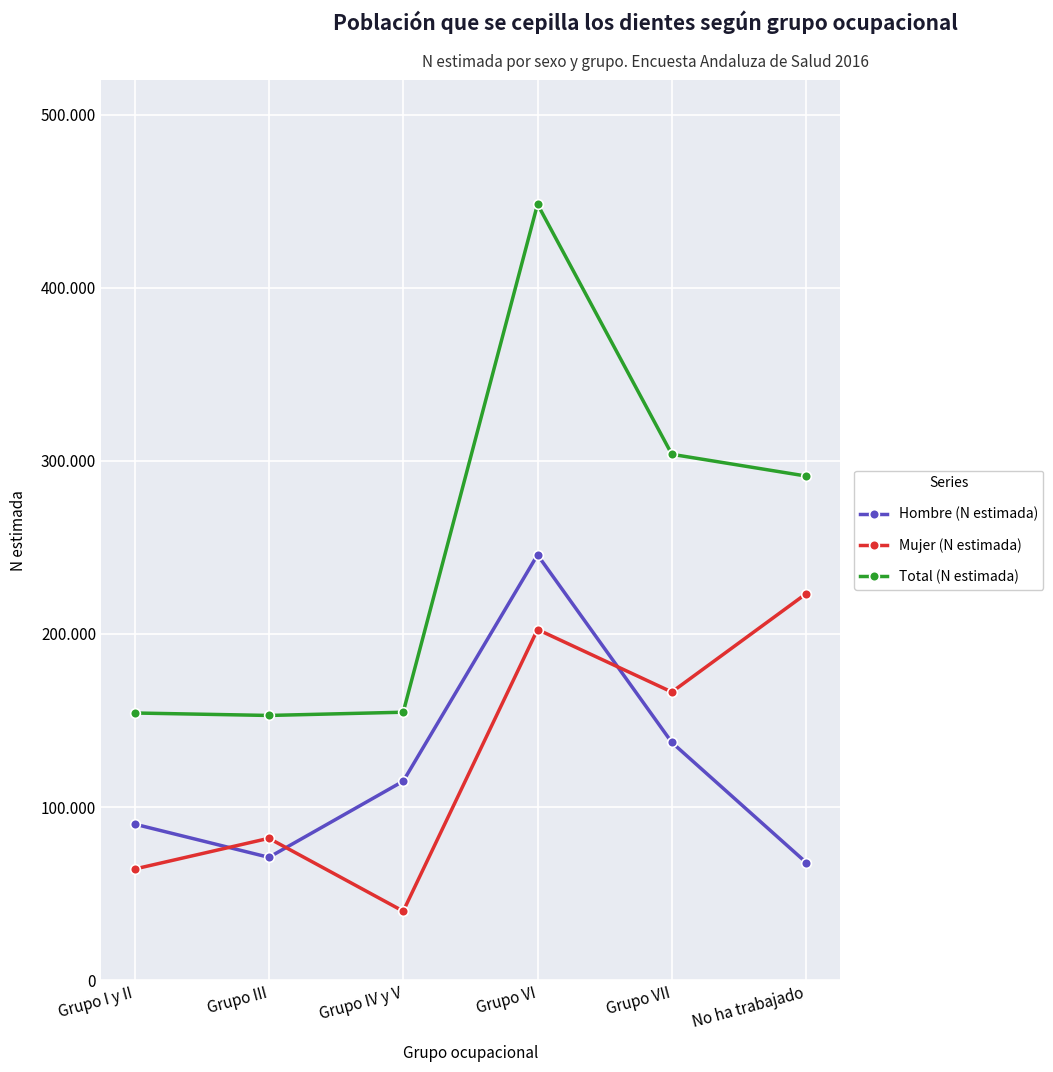

At which category is the sum across all series the highest?

Grupo VI